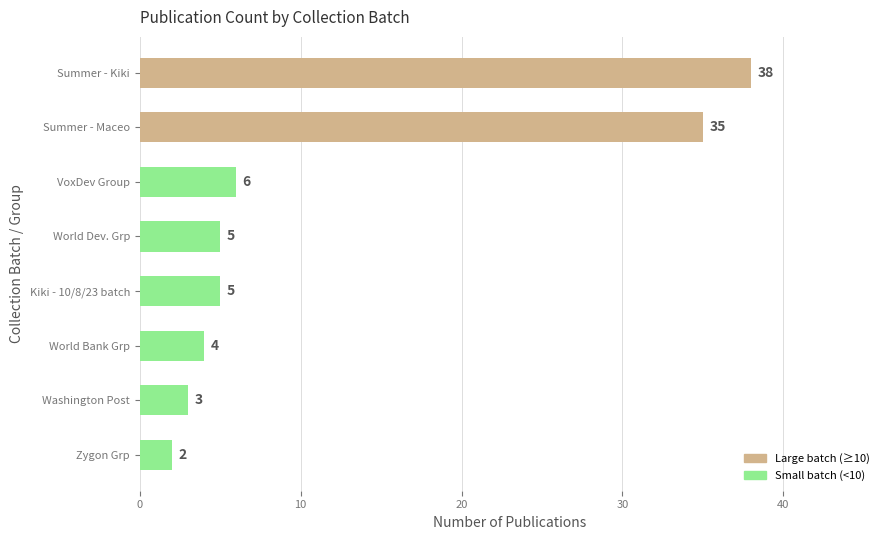

What is the minimum value shown in the chart?

2